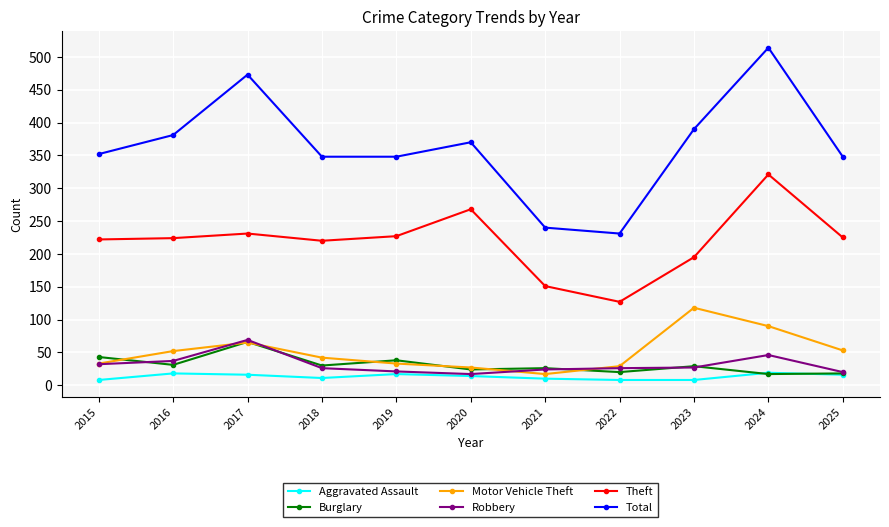

What is the maximum value for Motor Vehicle Theft?

118